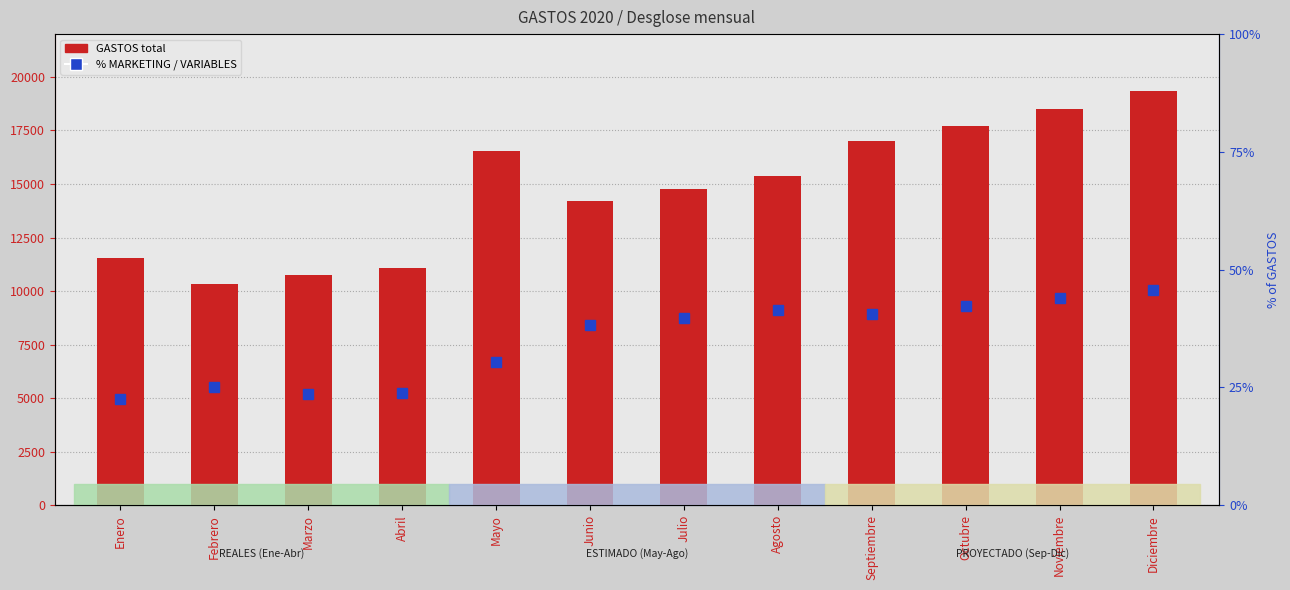

List the series in order of their peak value, highest first.

GASTOS, % MARKETING / VARIABLES